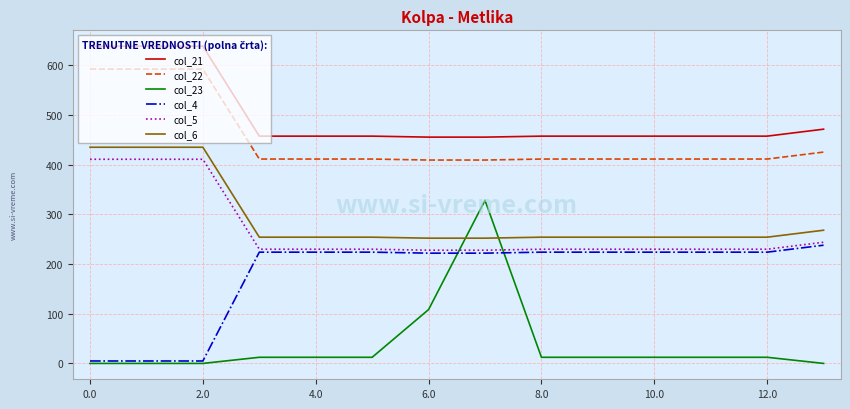

True or false: col_21 and col_4 cross at least once.

False